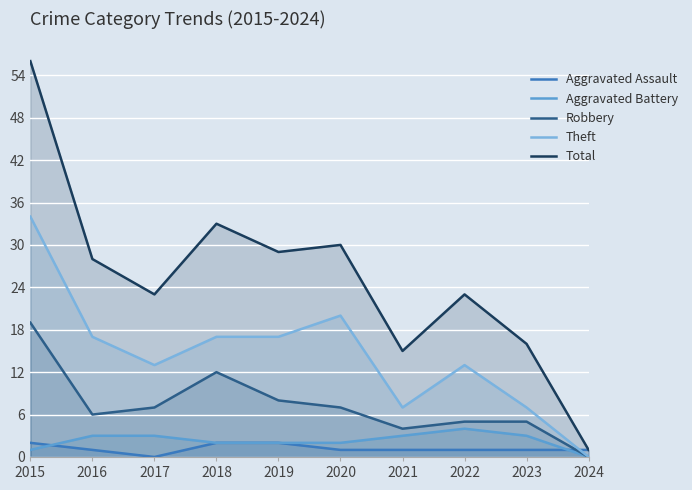

Which series has the largest total across all categories?

Total